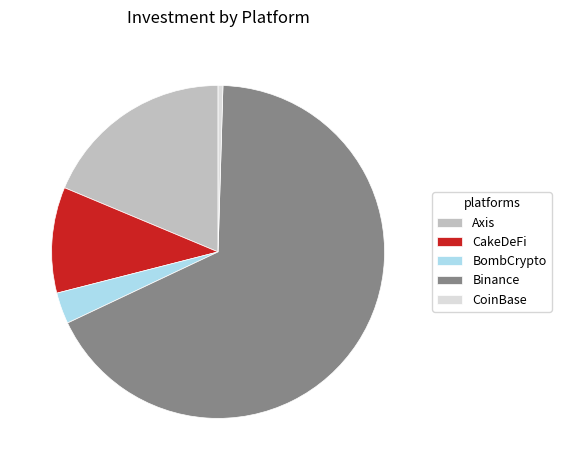

What is the largest slice in the pie chart?

Binance